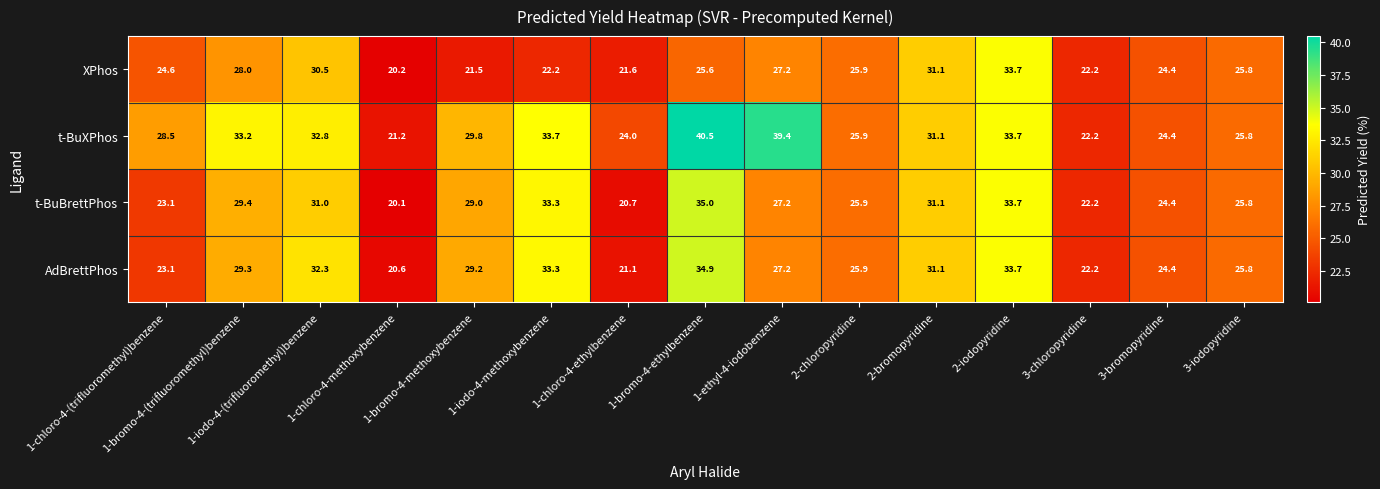

What is the greatest value displayed?

40.5